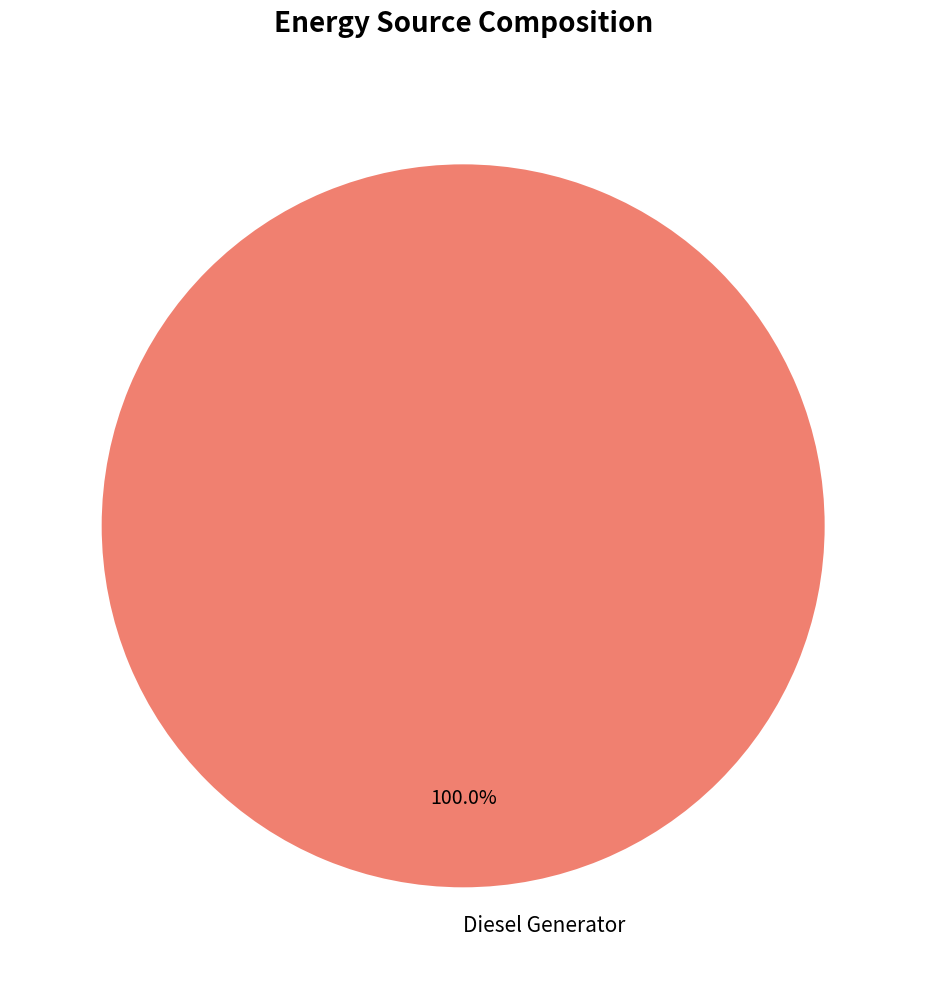

What is the majority slice?

Diesel Generator